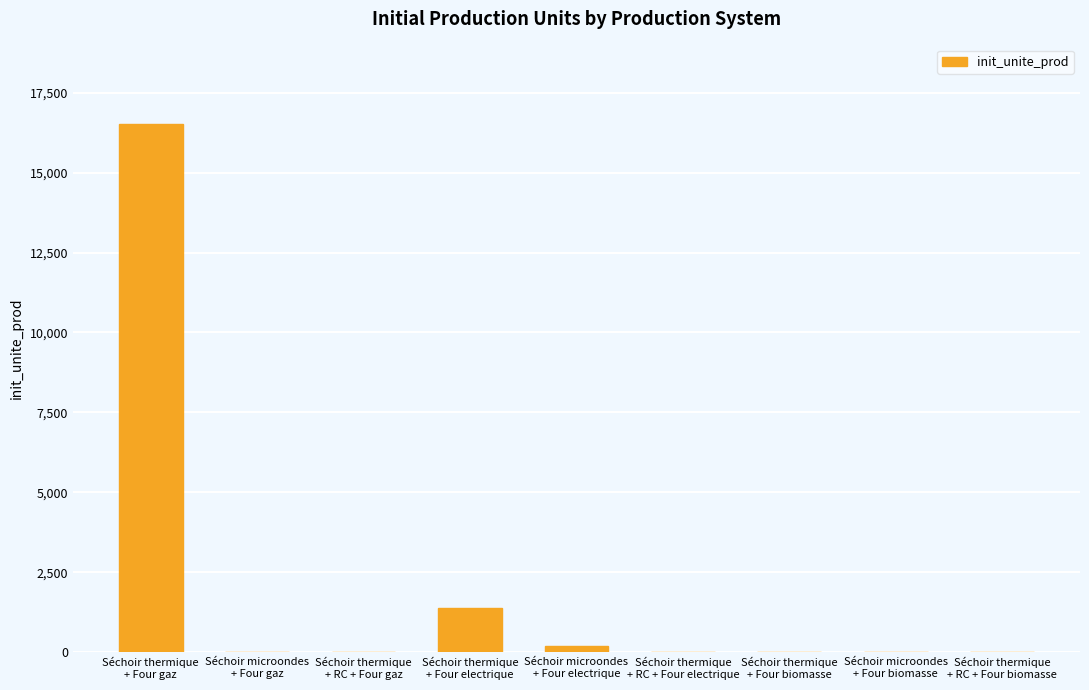

How many data points are above 0?

3